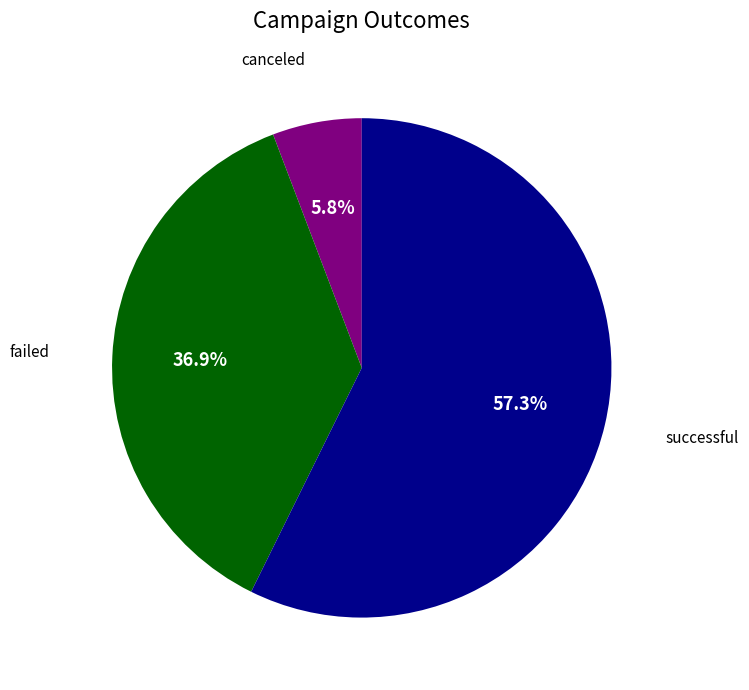

Is there any slice that represents more than half of the pie?

Yes